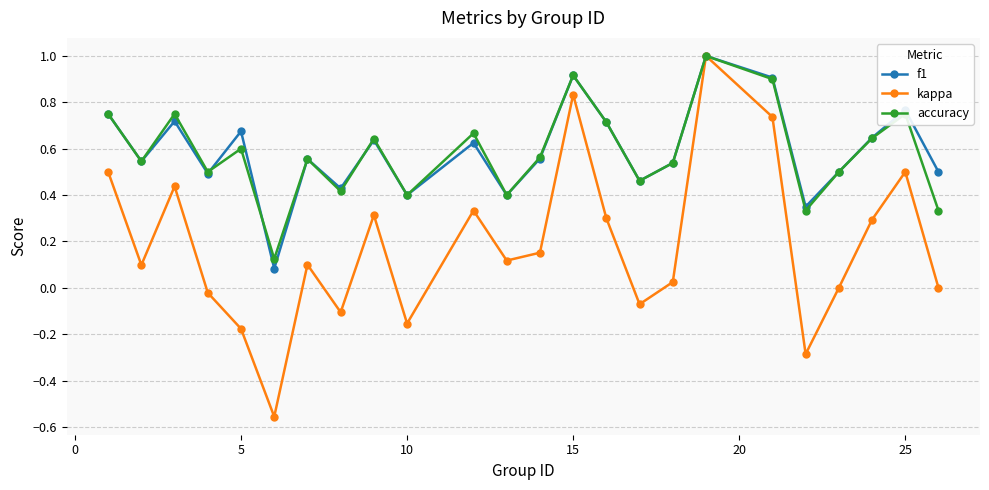

In accuracy, how many points are lower than both neighbors (excluding endpoints)?

8